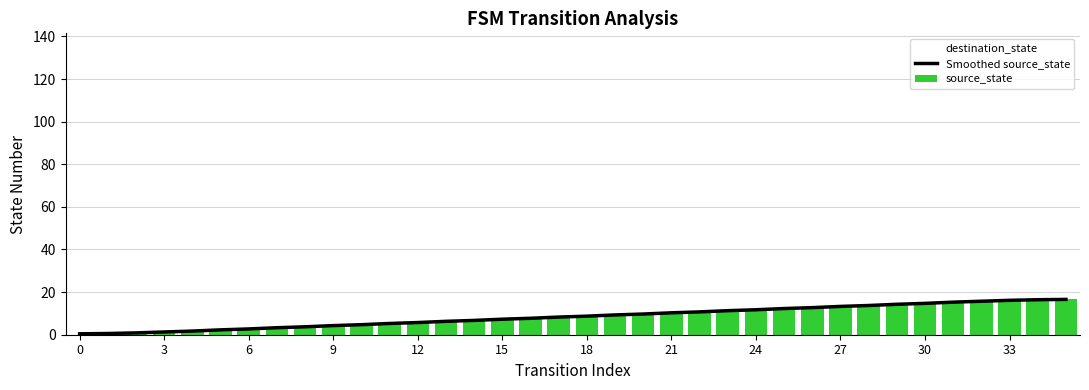

Reading right to left, list all the values displayed in this chart.

Smoothed source_state: 16.6	16.4	16.1	15.7	15.3	14.7	14.3	13.7	13.3	12.7	12.3	11.7	11.3	10.7	10.3	9.7	9.3	8.7	8.3	7.7	7.3	6.7	6.3	5.7	5.3	4.7	4.3	3.7	3.3	2.7	2.3	1.7	1.3	0.9	0.6	0.4
source_state: 17.0	17.0	16.0	16.0	15.0	15.0	14.0	14.0	13.0	13.0	12.0	12.0	11.0	11.0	10.0	10.0	9.0	9.0	8.0	8.0	7.0	7.0	6.0	6.0	5.0	5.0	4.0	4.0	3.0	3.0	2.0	2.0	1.0	1.0	0.0	0.0